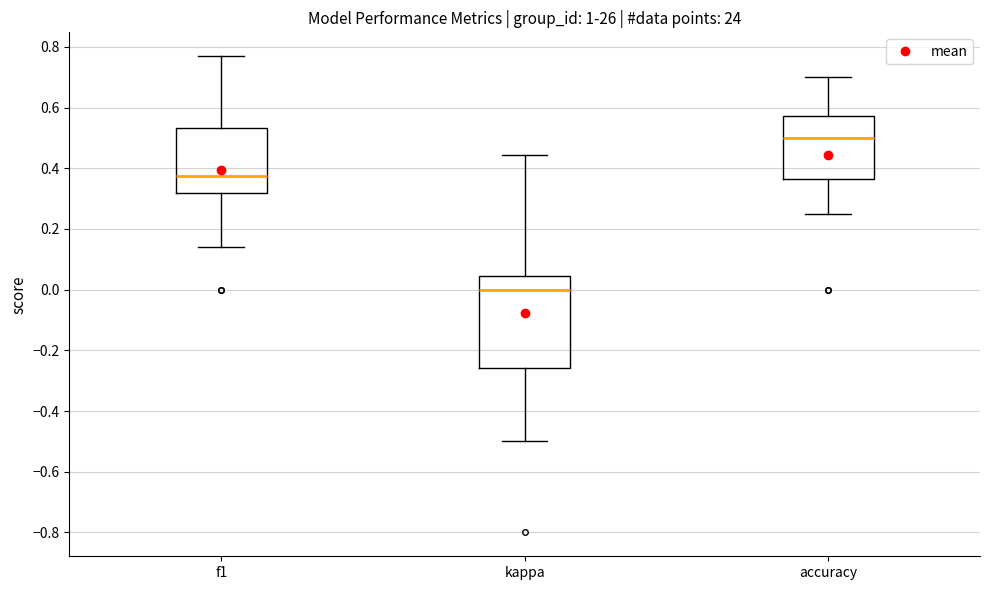

Where is the upper edge of the box for kappa on the y-axis? The values are not printed on the chart, so give them approximately, as read against the axis.

0.04